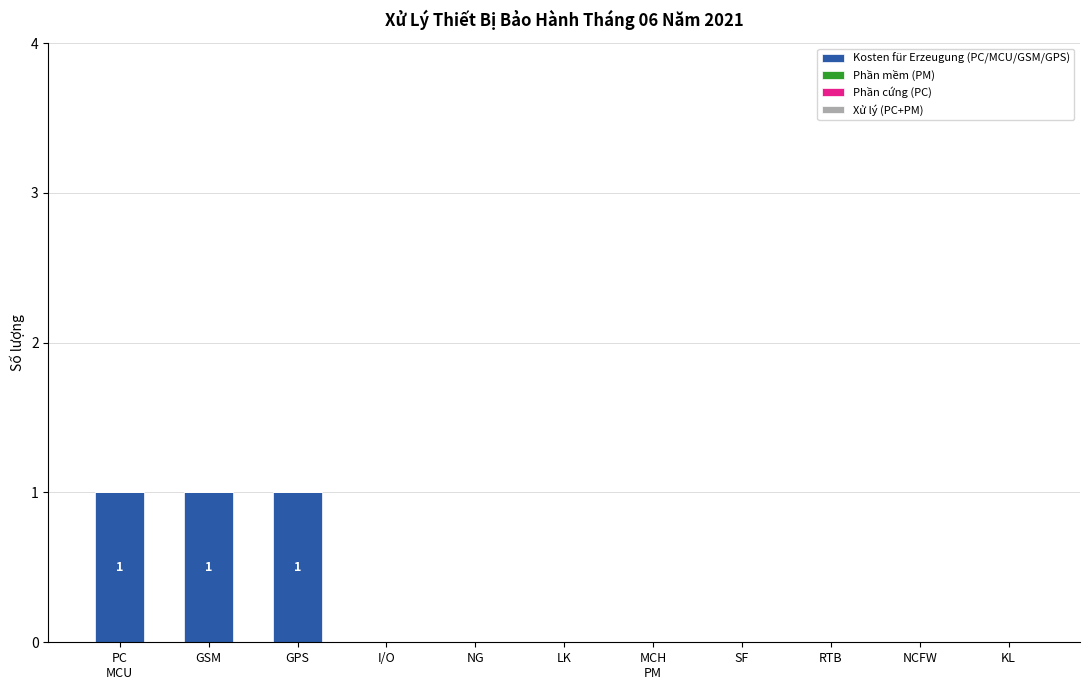

What is the sum of all values?

3